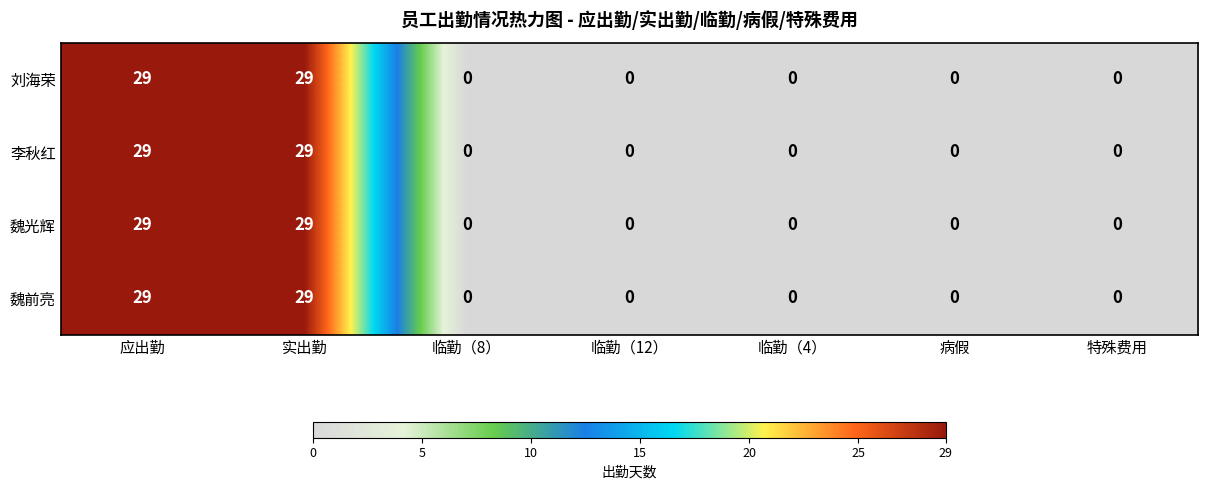

What is the sum of the 刘海荣 values at 实出勤 and 特殊费用?

29